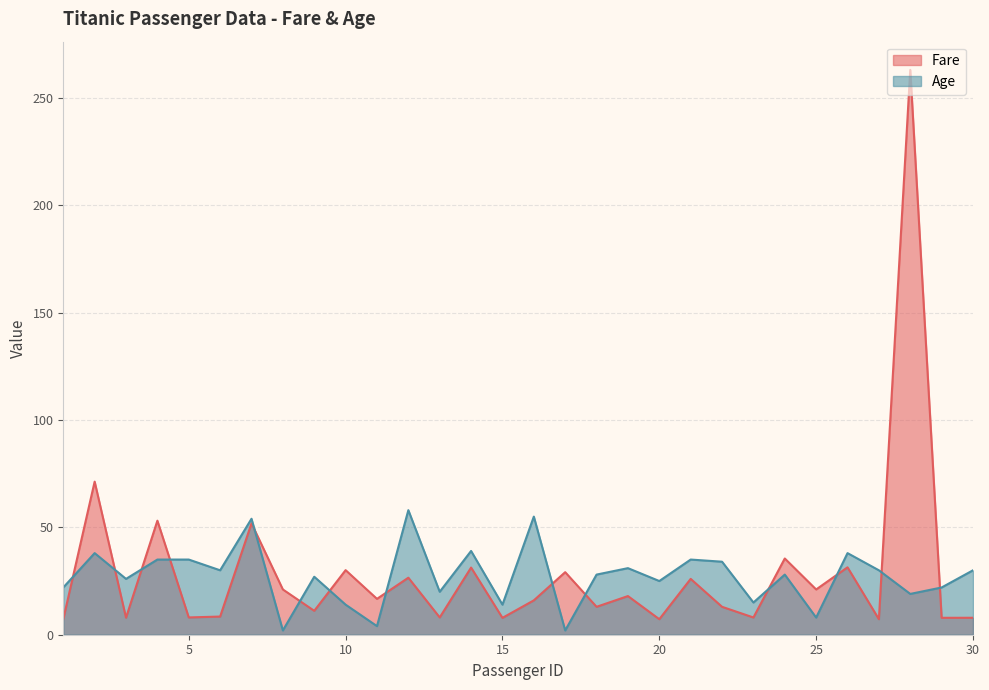

What is the value of the Age point at the 28th from the left?

19.0